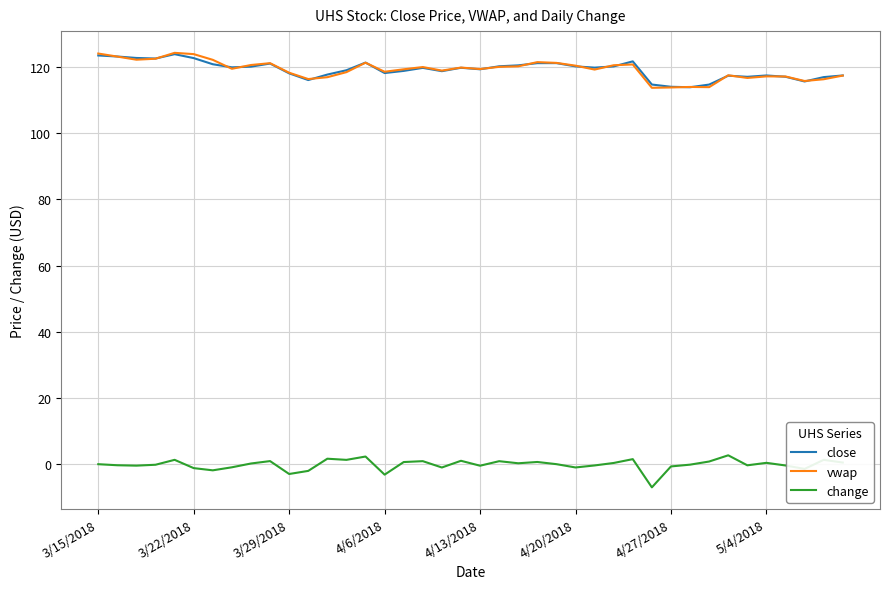

What is the maximum value shown in the chart?

124.2